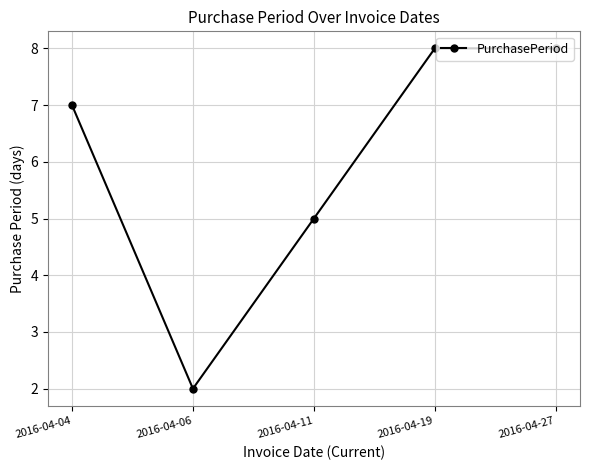

How many lines are shown in the chart?

1